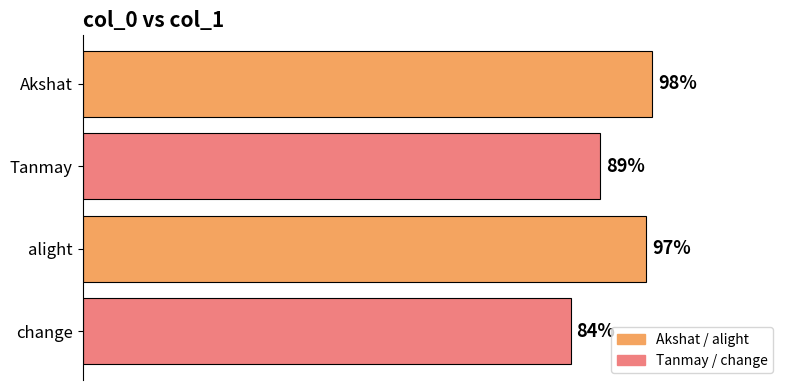

Where is the data nearest to the value 91?

Tanmay